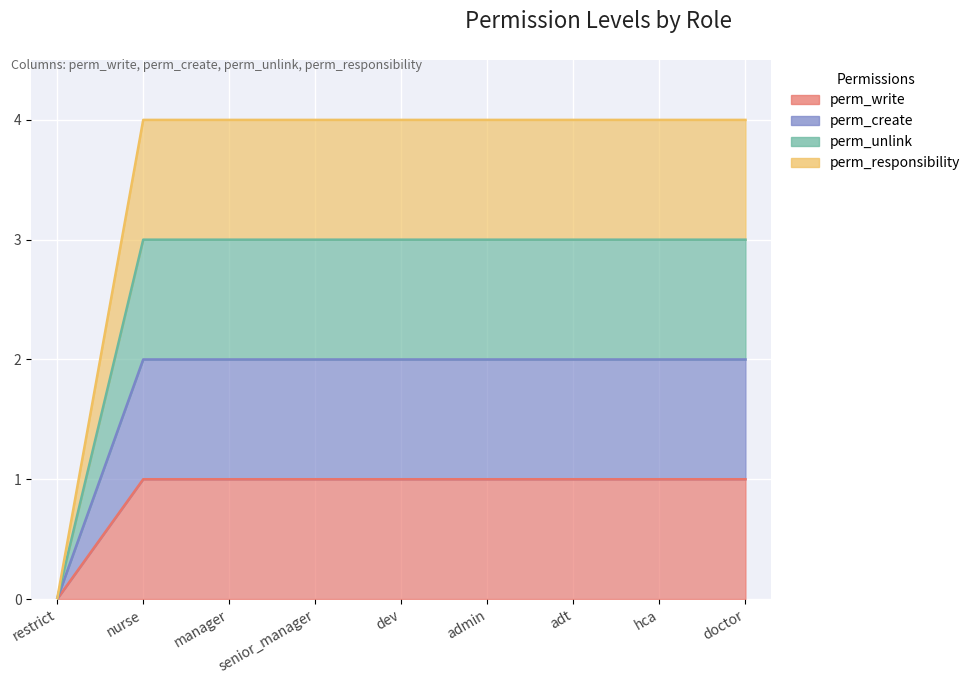

What is the value of the perm_create point at the 3rd from the left?

2